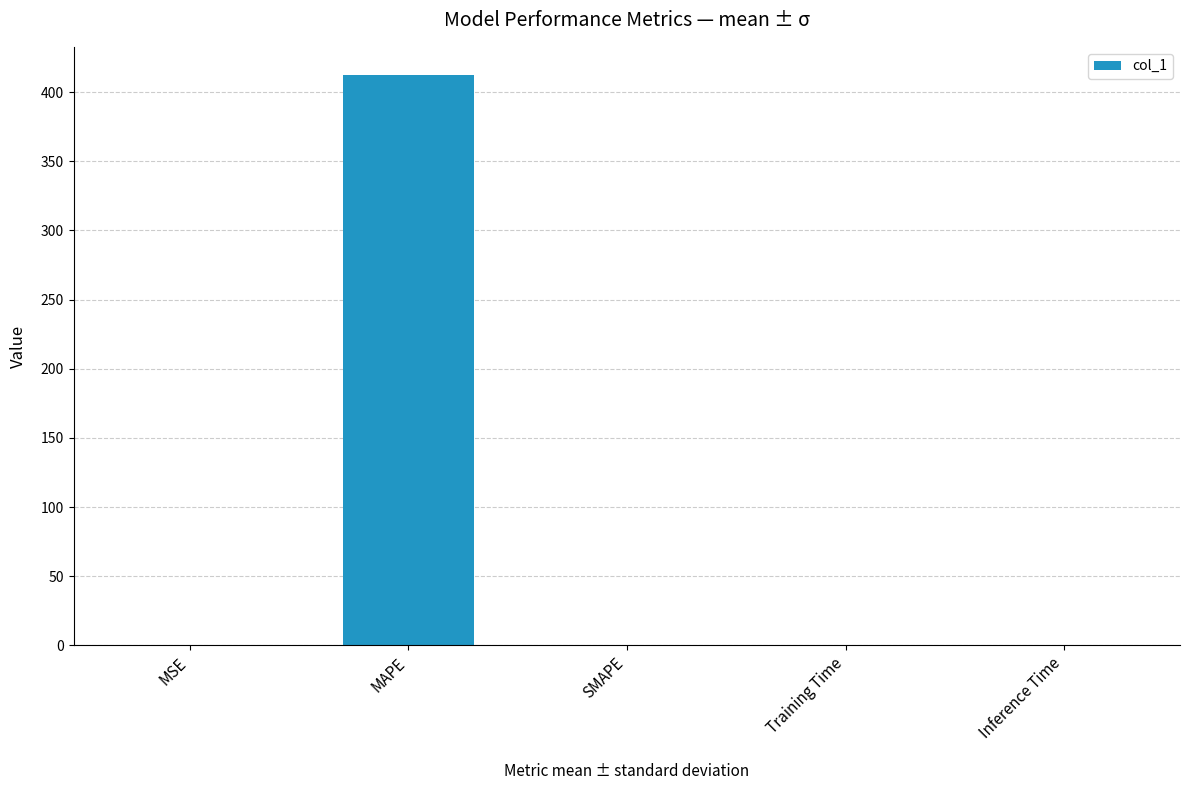

What is the greatest value displayed?

412.2